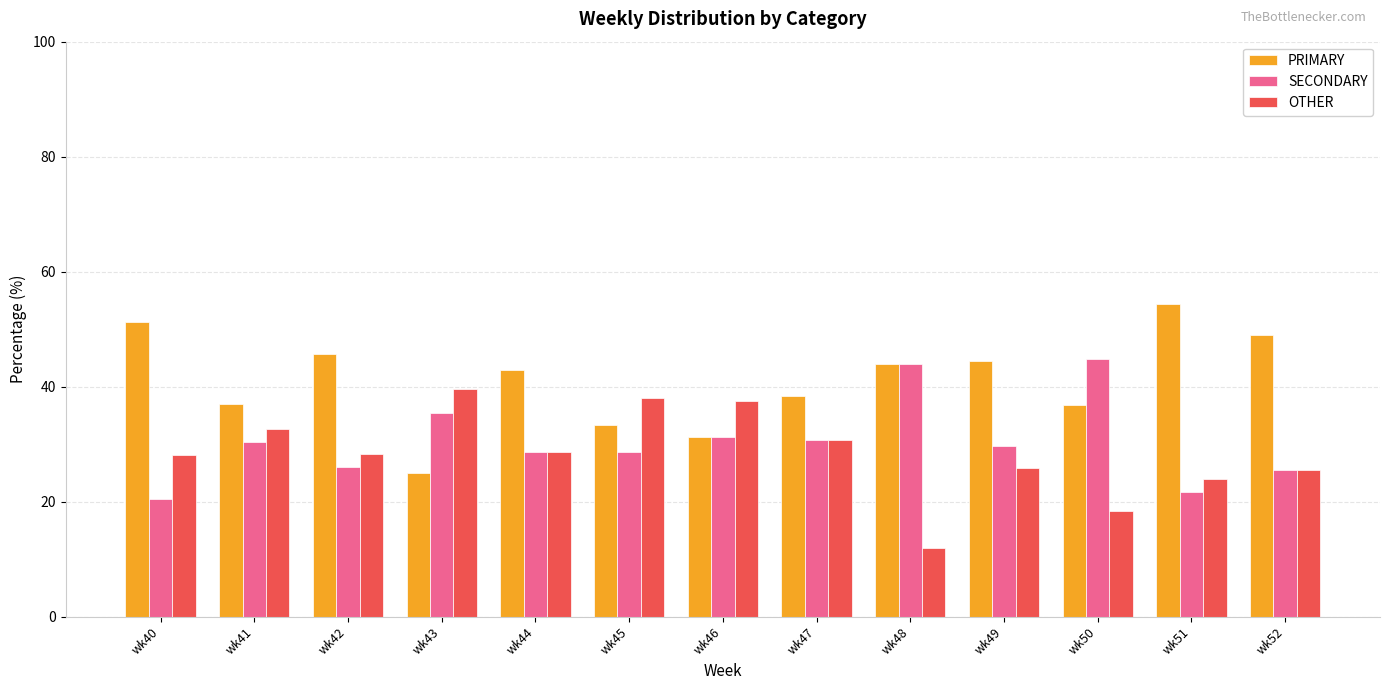

What is the maximum value for PRIMARY?

54.3